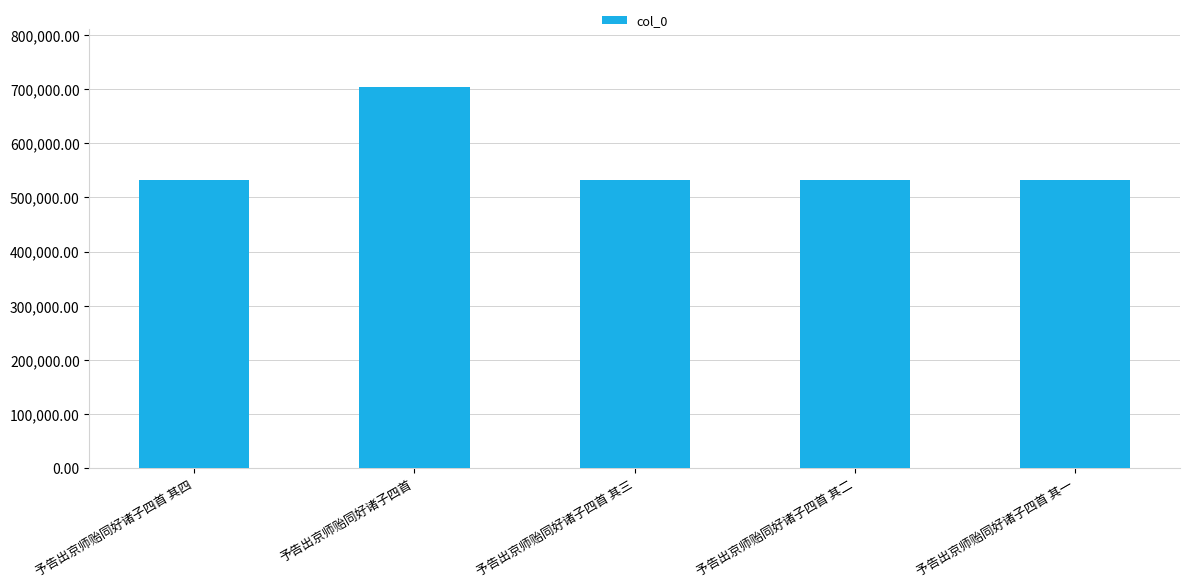

What is the label of the 2nd bar from the left?

予告出京师贻同好诸子四首